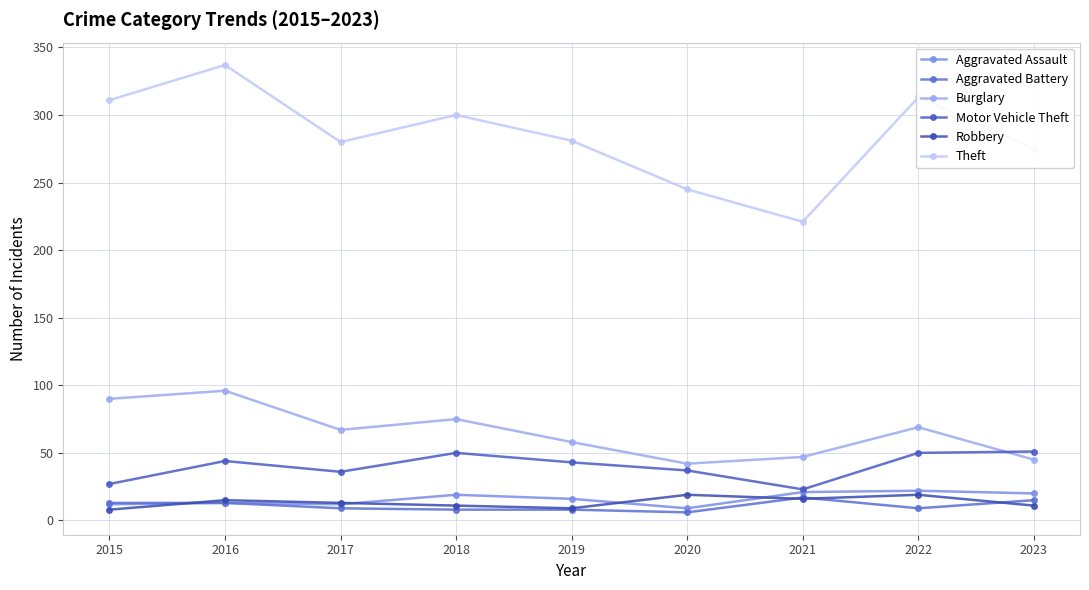

What is the average value of the Aggravated Battery series?

11